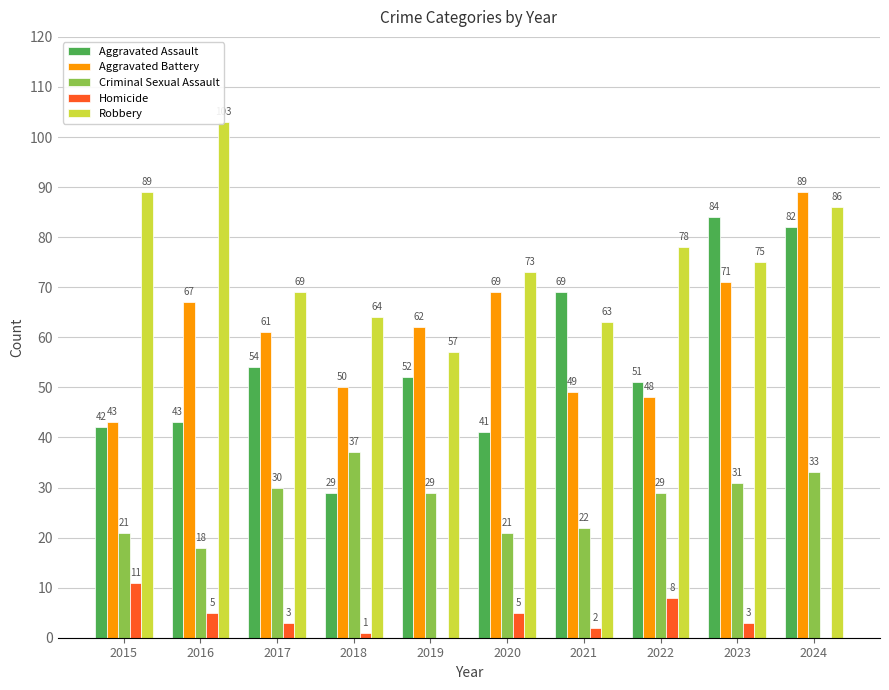

Reading left to right, transcribe all the data shown in this chart.

Aggravated Assault: 2015=42	2016=43	2017=54	2018=29	2019=52	2020=41	2021=69	2022=51	2023=84	2024=82
Aggravated Battery: 2015=43	2016=67	2017=61	2018=50	2019=62	2020=69	2021=49	2022=48	2023=71	2024=89
Criminal Sexual Assault: 2015=21	2016=18	2017=30	2018=37	2019=29	2020=21	2021=22	2022=29	2023=31	2024=33
Homicide: 2015=11	2016=5	2017=3	2018=1	2019=0	2020=5	2021=2	2022=8	2023=3	2024=0
Robbery: 2015=89	2016=103	2017=69	2018=64	2019=57	2020=73	2021=63	2022=78	2023=75	2024=86